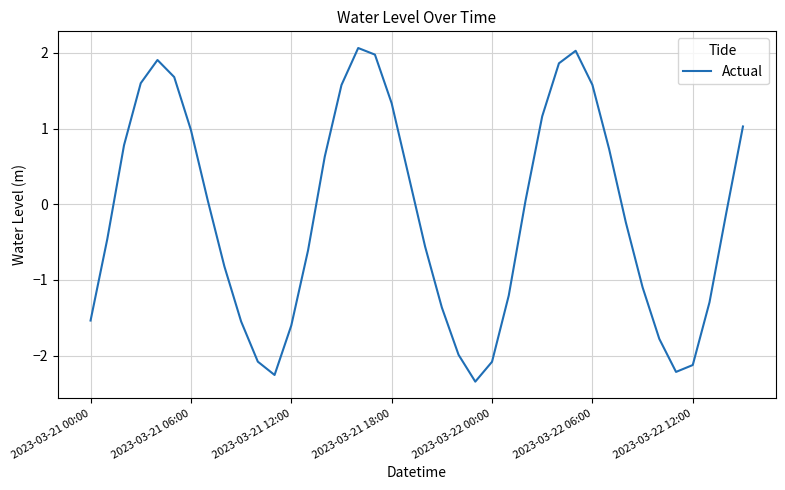

What is the difference between the second highest and second lowest values?

4.3